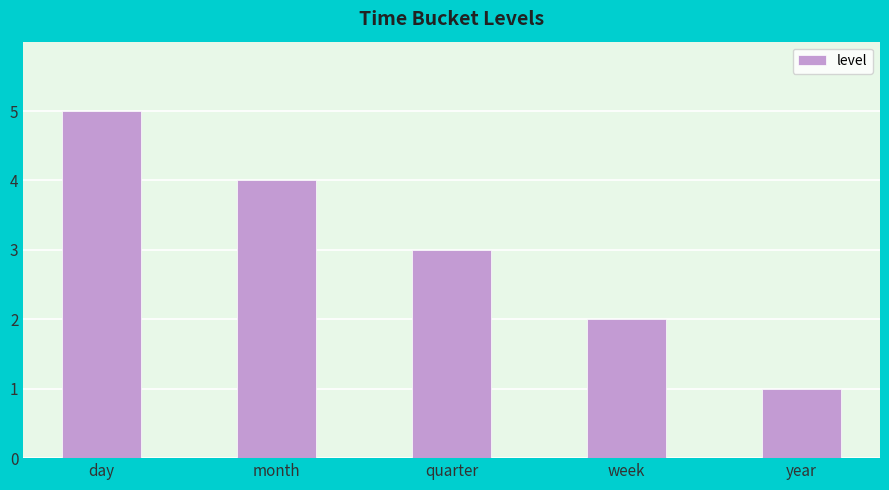

Rank the categories by value from highest to lowest.

day, month, quarter, week, year